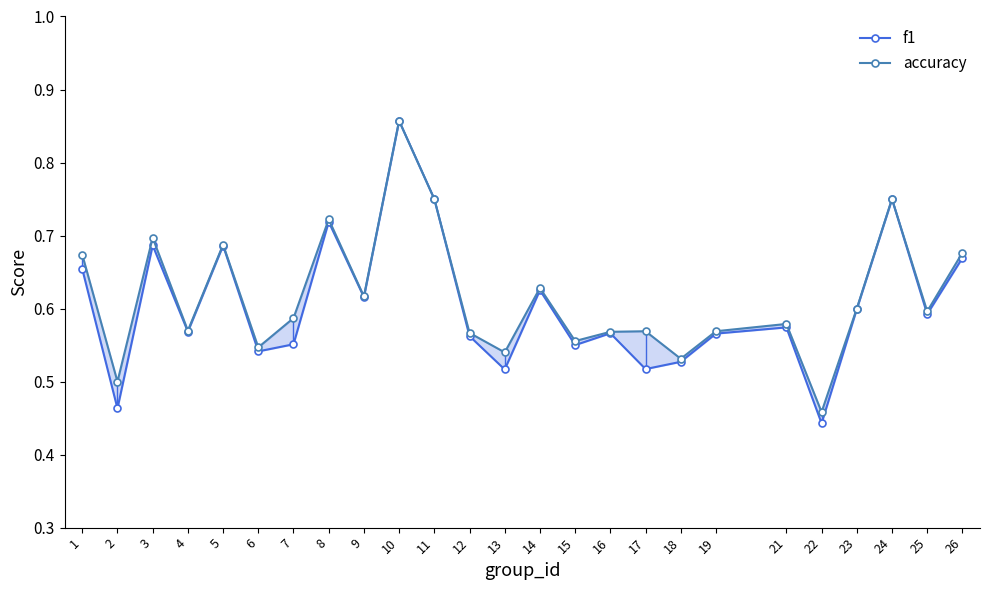

Which series has the largest total across all categories?

accuracy